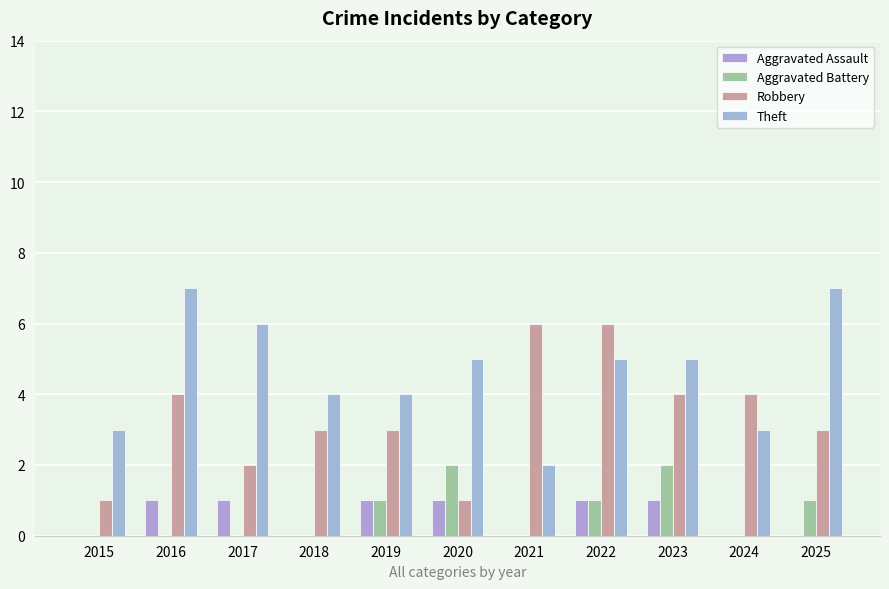

Is the value of Aggravated Battery at 2021 greater than the value of Aggravated Assault at 2017?

No